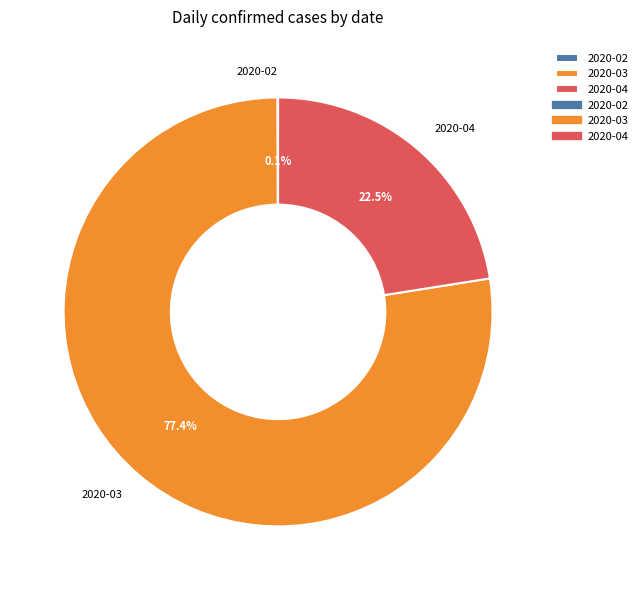

Between 2020-03 and 2020-04, which is larger?

2020-03